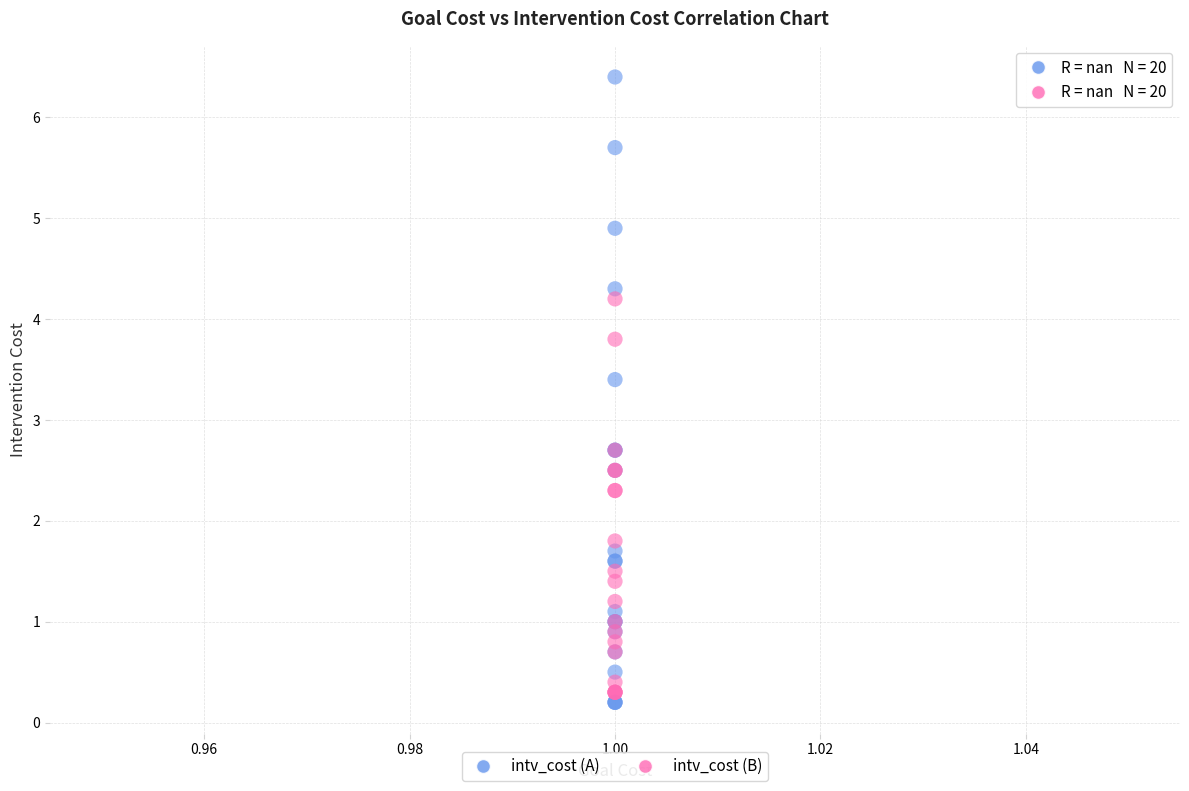

In the intv_cost (B) series, what Y value is closest to 2?

1.8